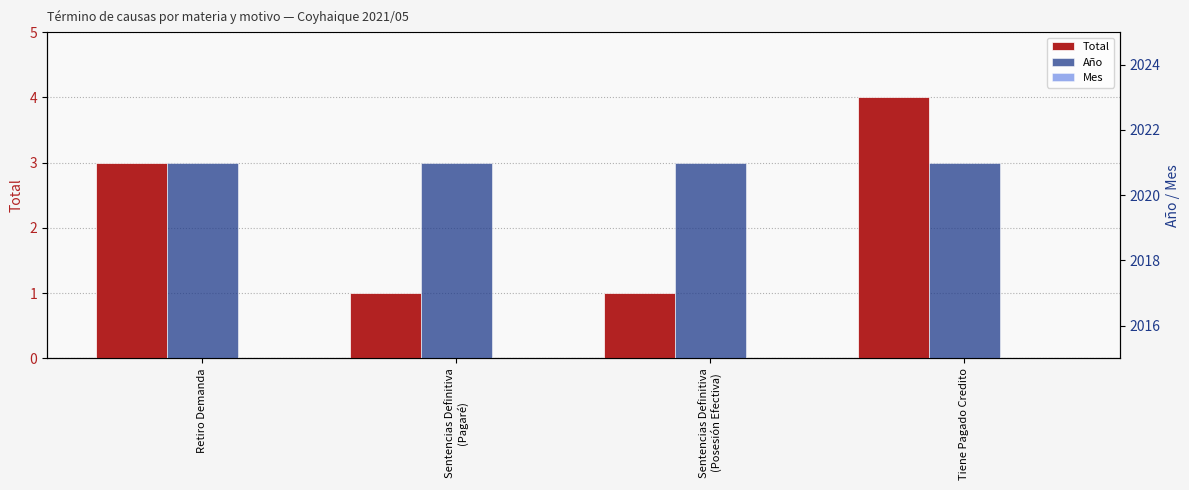

What is the value of the Mes bar at the 1st from the left?

5